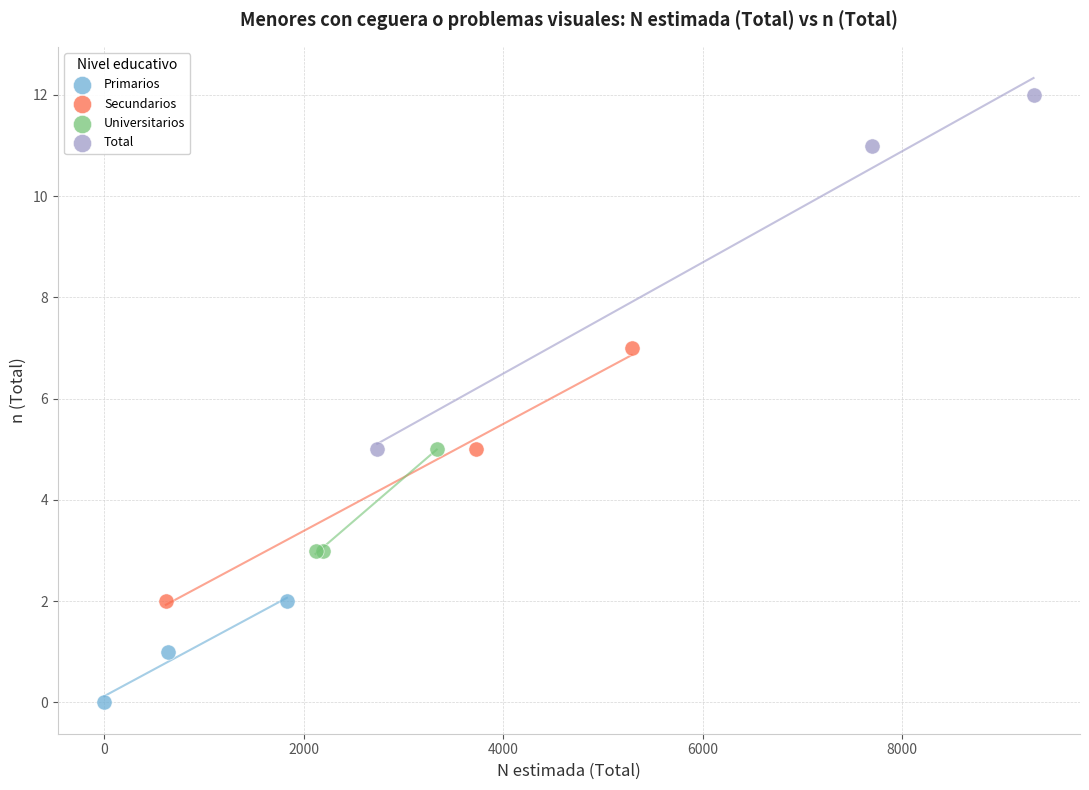

What are all the series names shown in the legend?

Primarios, Secundarios, Universitarios, Total